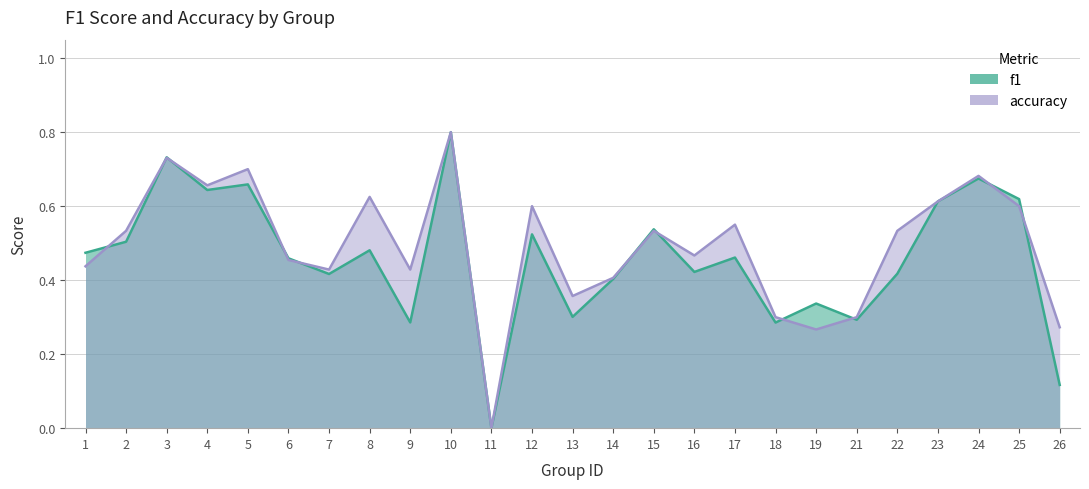

How many intersections are there between accuracy and f1?

11